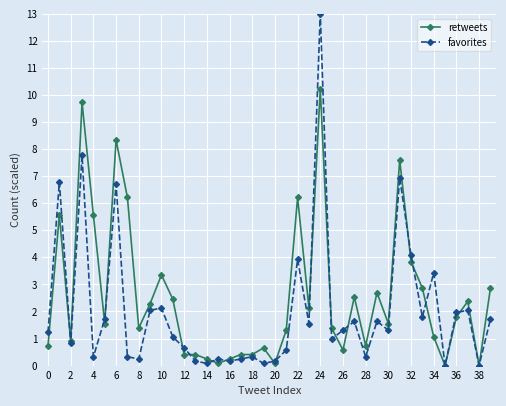

Rank the series by their maximum value, from highest to lowest.

favorites, retweets